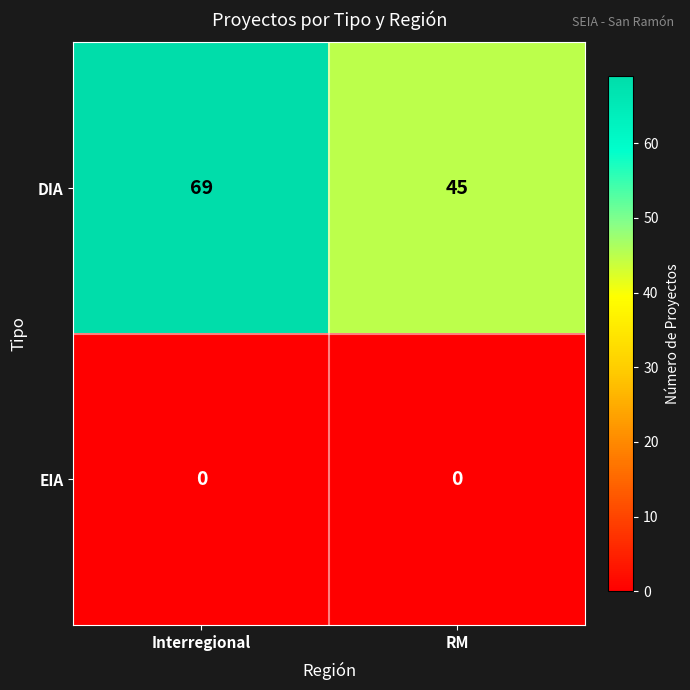

What is the approximate value of DIA at RM?

45